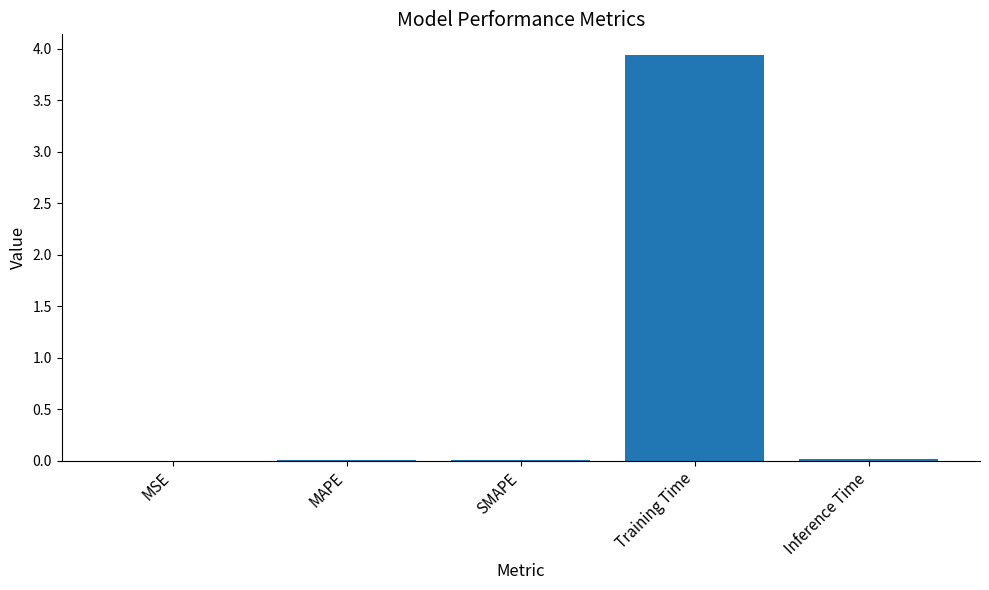

The chart shows a value of 0.0 at MAPE. True or false?

True